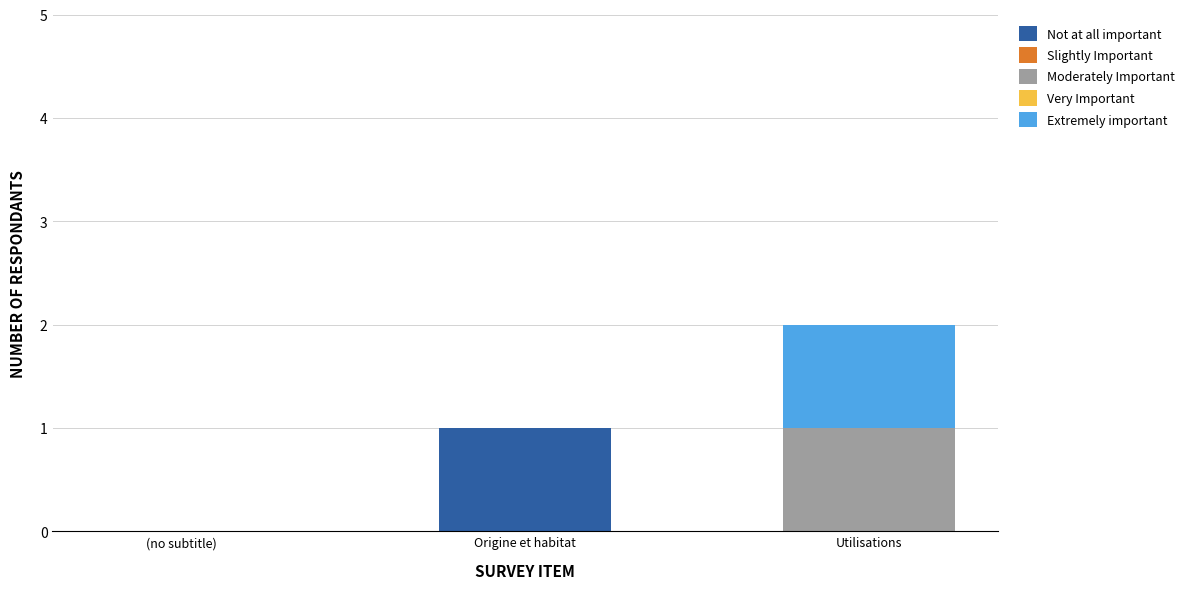

Which category has the highest value in the Not at all important series?

Origine et habitat